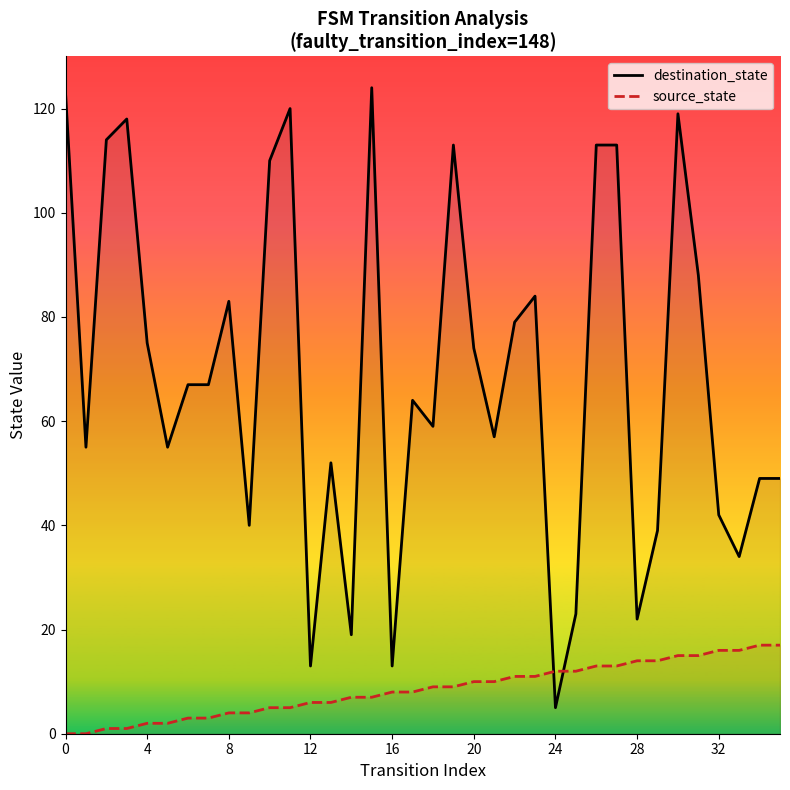

True or false: destination_state and source_state cross at least once.

True